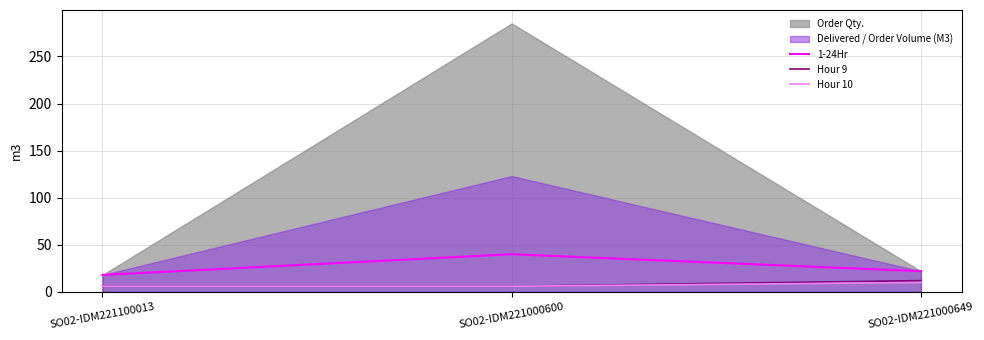

What is the maximum value for 1-24Hr?

40